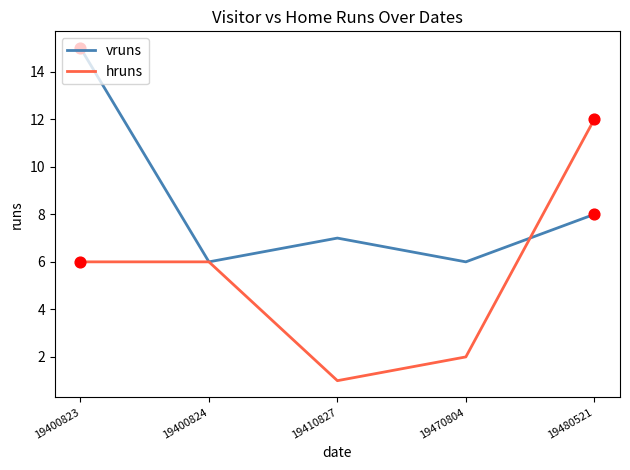

Is the value of vruns at 19400823 greater than the value of hruns at 19400824?

Yes